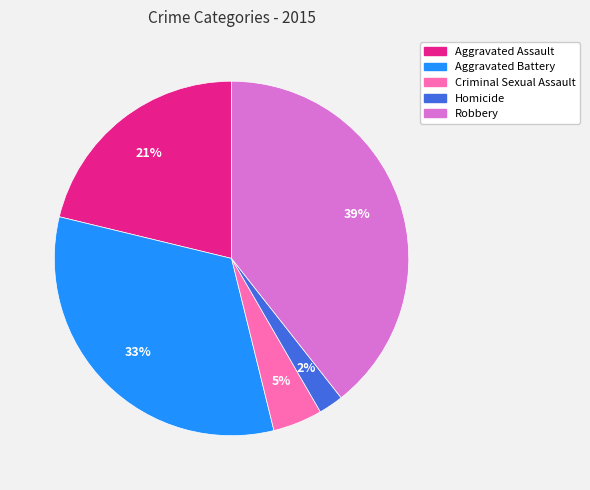

True or false: Homicide accounts for 16% of the total.

False